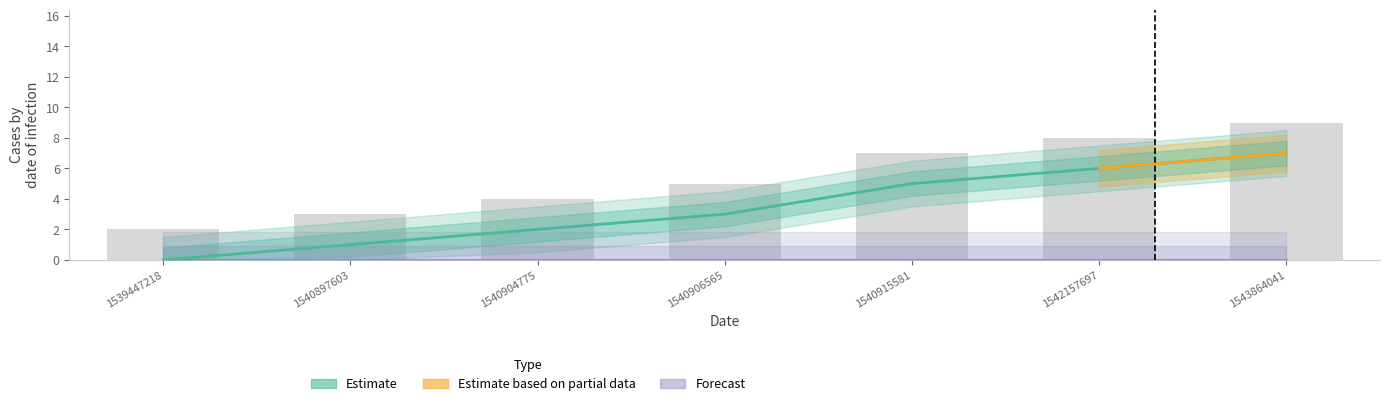

True or false: the data shows 0 at 1540897603.

False